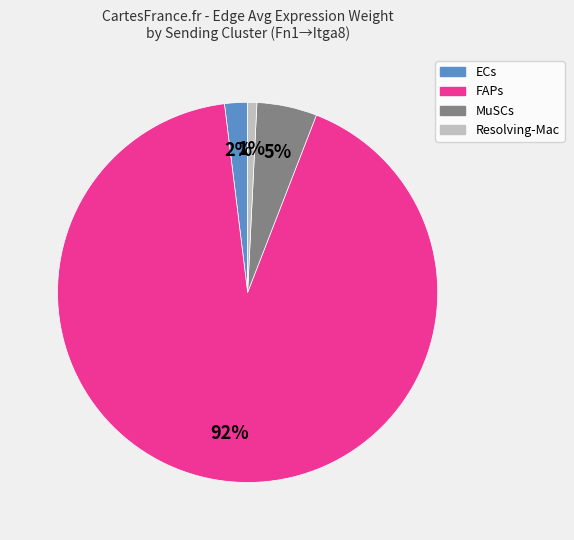

Which slice is the smallest?

Resolving-Mac